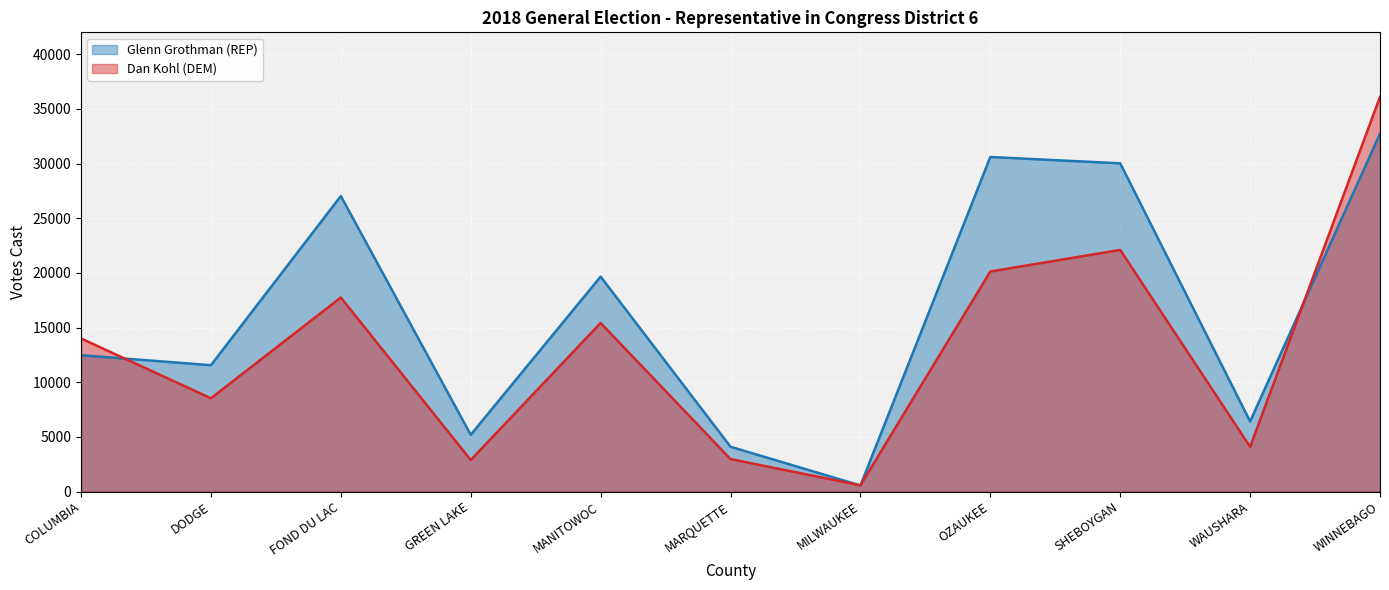

Which has a higher value, MANITOWOC or WAUSHARA?

MANITOWOC